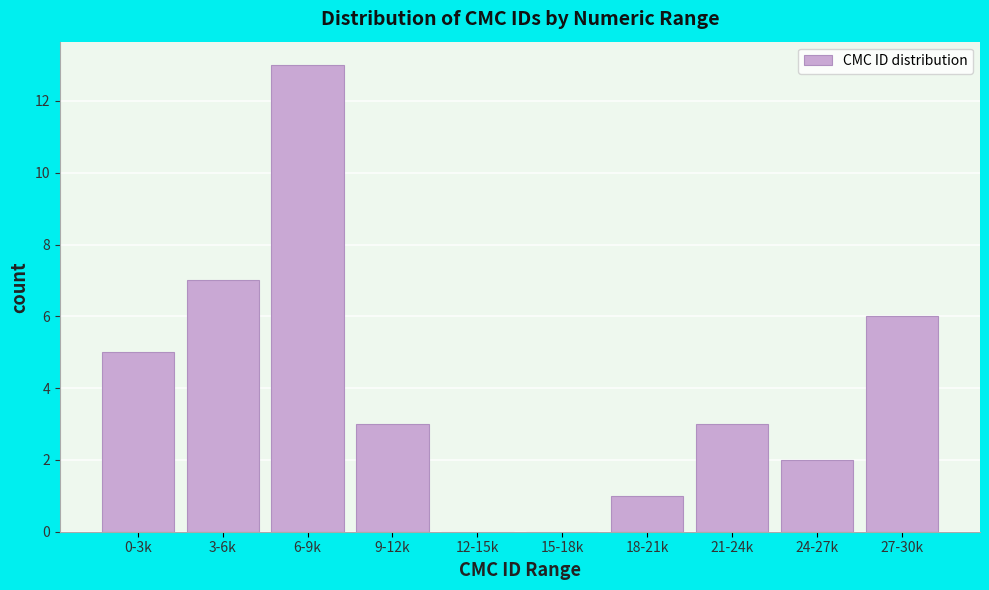

Reading right to left, transcribe all the data shown in this chart.

27-30k=6	24-27k=2	21-24k=3	18-21k=1	15-18k=0	12-15k=0	9-12k=3	6-9k=13	3-6k=7	0-3k=5